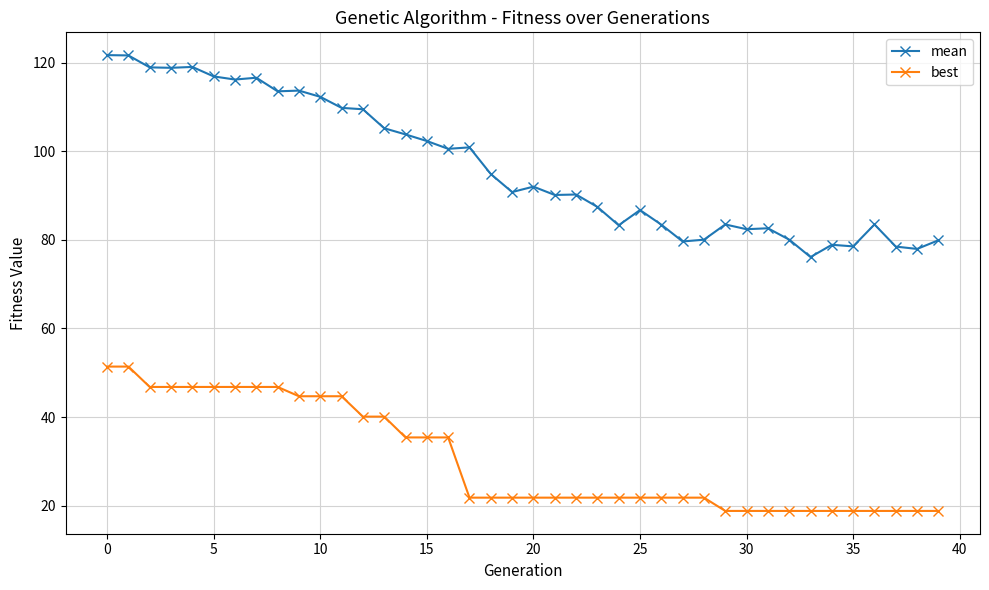

Rank the series by their maximum value, from highest to lowest.

mean, best